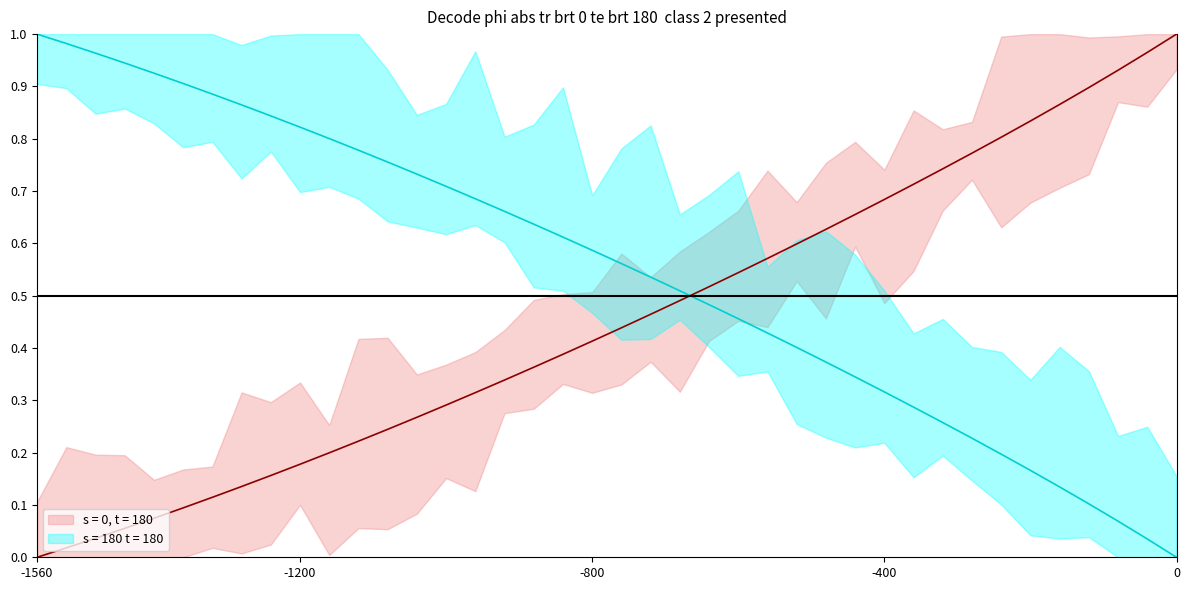

Does the chart have visible grid lines?

No